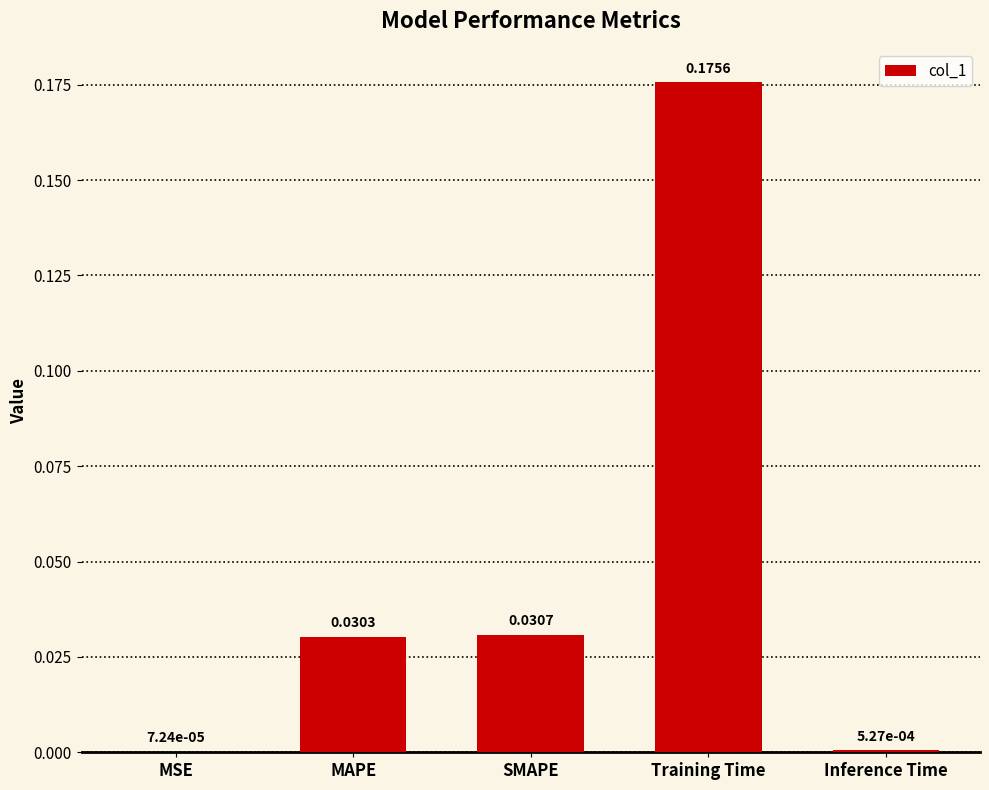

Which label corresponds to the largest value in the chart?

Training Time